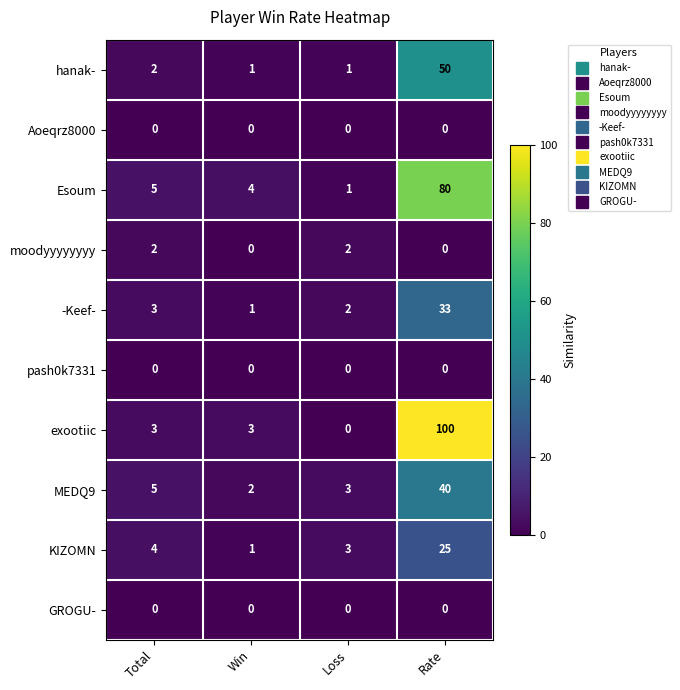

Rank the categories by KIZOMN value from lowest to highest.

Win, Loss, Total, Rate